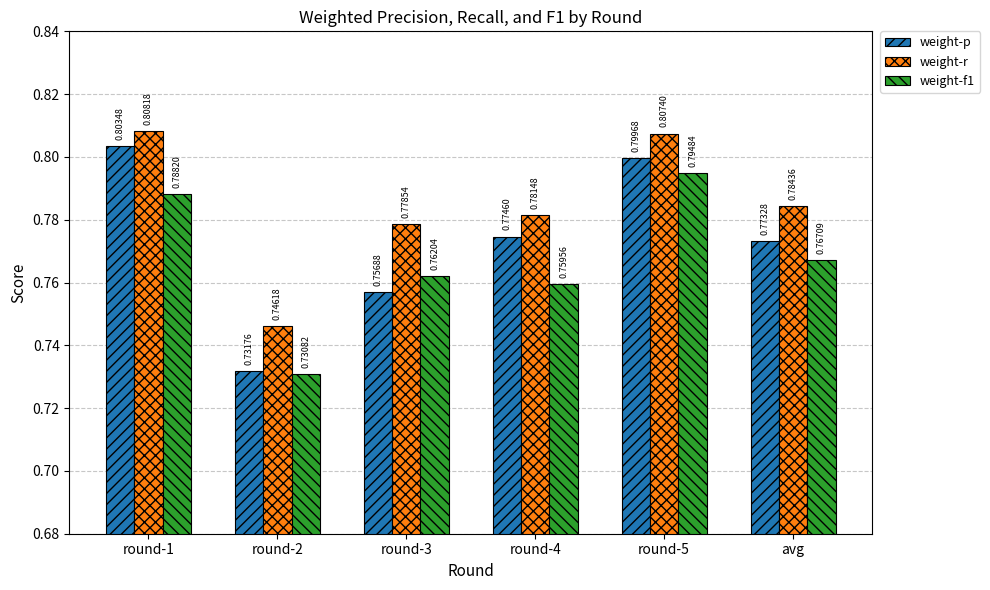

What position from the left is round-5?

5